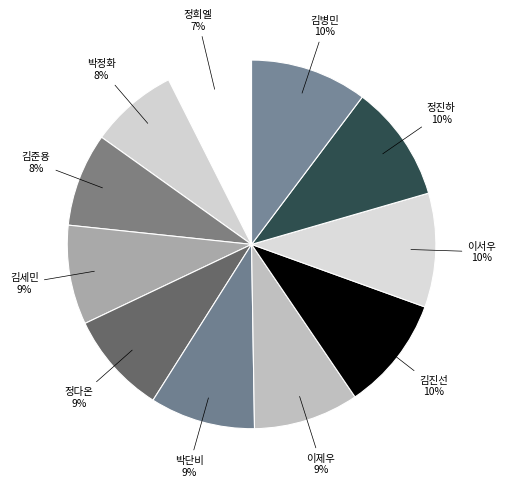

To the nearest percent, what is the average slice percentage?

9%